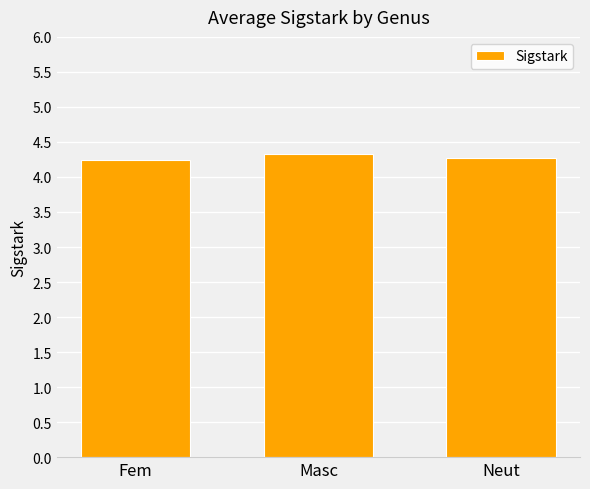

What is the change in value from Fem to Masc?

+0.1